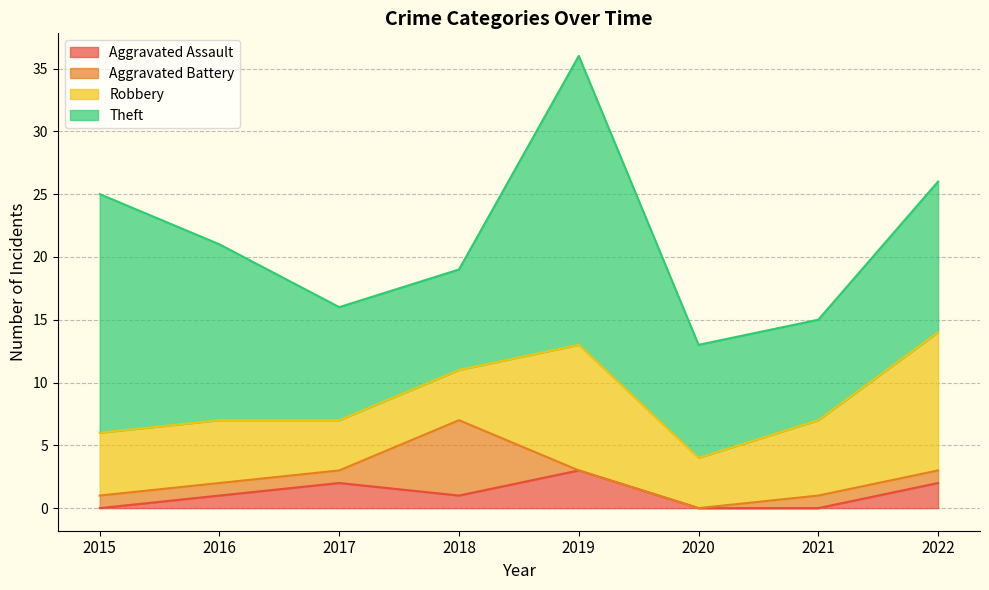

Which series changed the most between 2018 and 2020?

Aggravated Battery